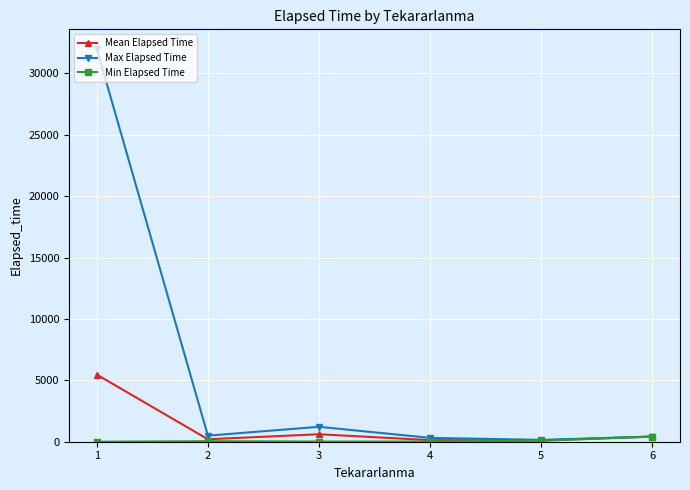

At which category does Max Elapsed Time reach its first local valley?

2